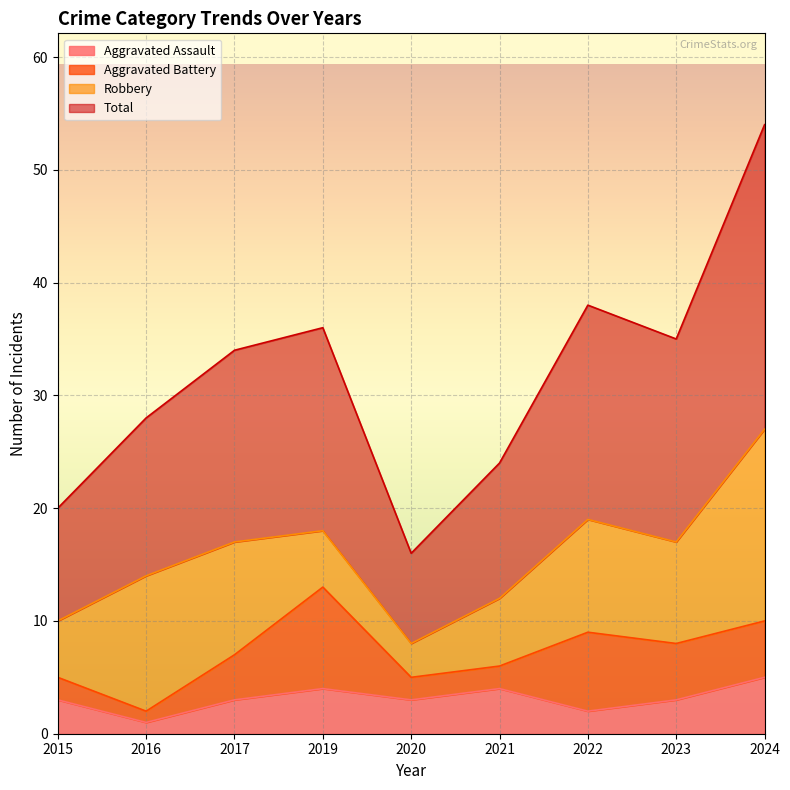

The Total series shows 36 at 2019. True or false?

True